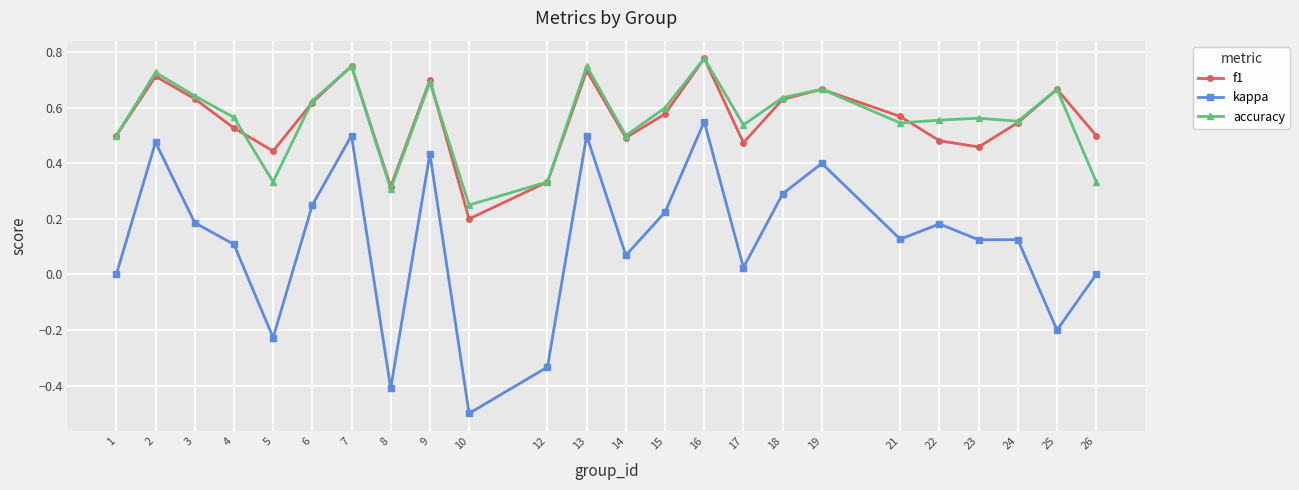

What is the sum of the f1 values at 13 and 24?

1.3